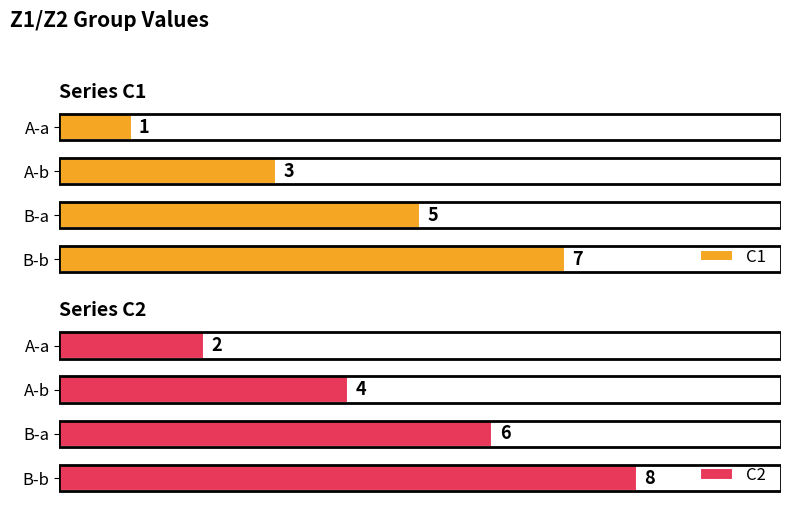

At which label is C1 closest to 4?

A-b